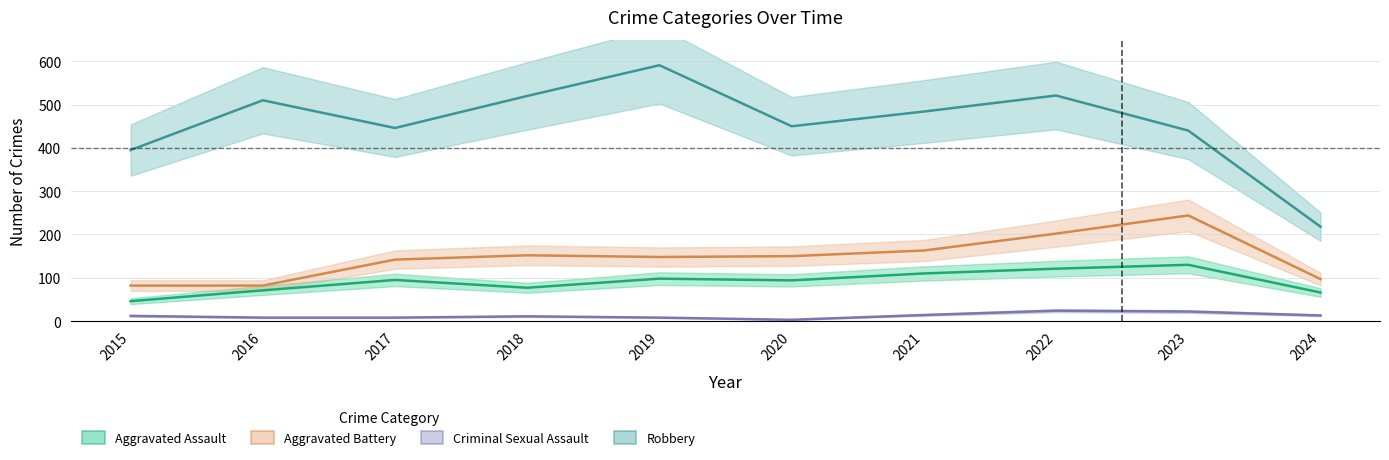

What is the difference between the maximum and minimum values in the Aggravated Assault series?

84